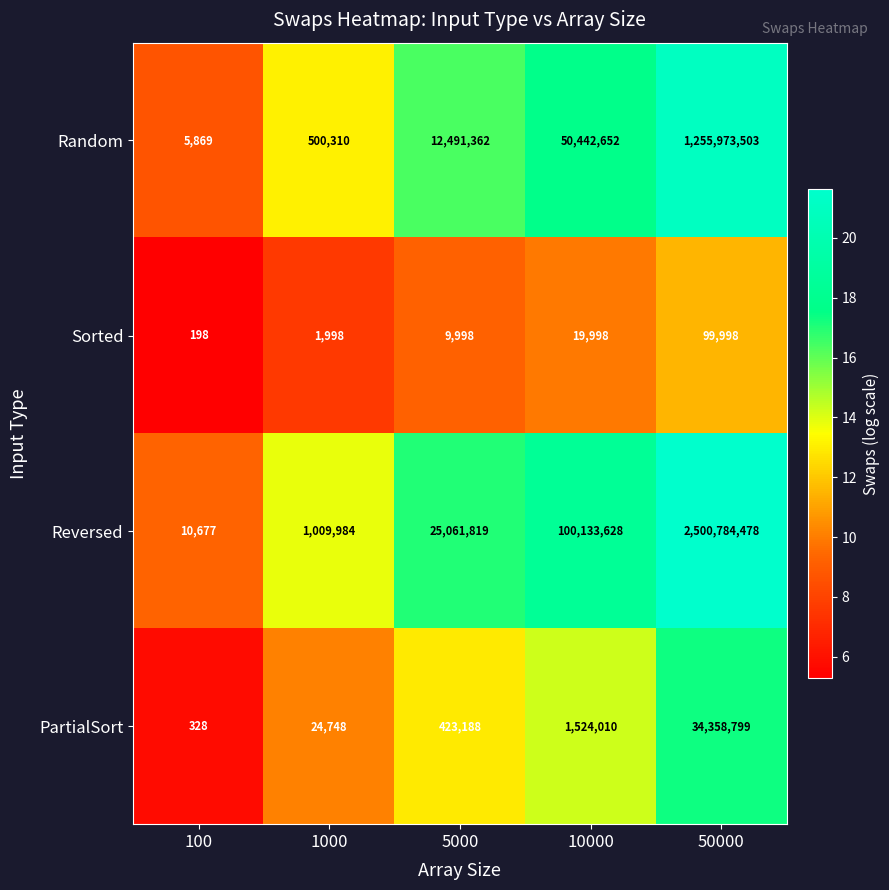

Count the number of categories in the chart.

5